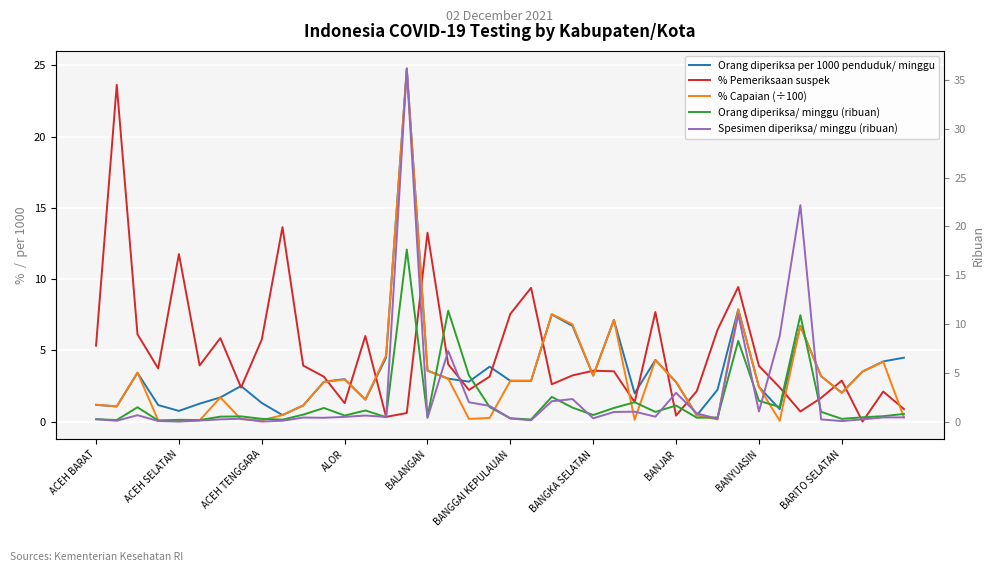

What is the difference between the maximum and minimum values in the Spesimen diperiksa/ minggu (ribuan) series?

36.2